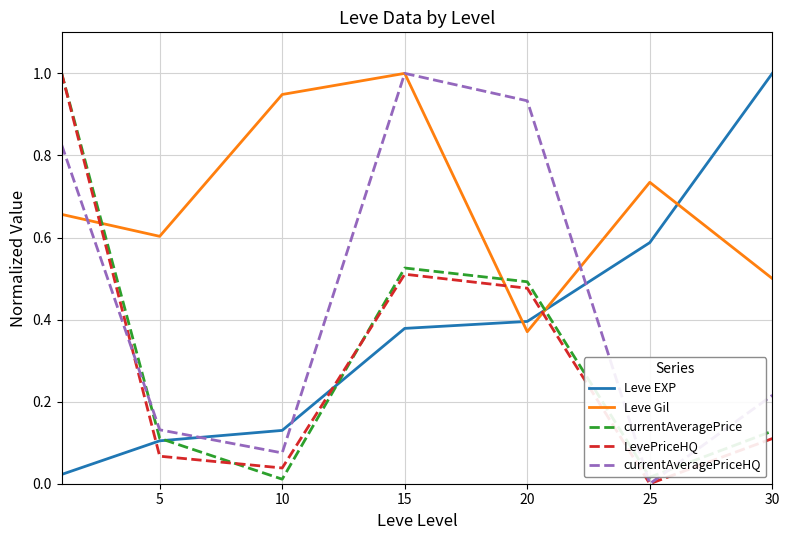

True or false: Leve EXP and LevePriceHQ intersect in this chart.

True